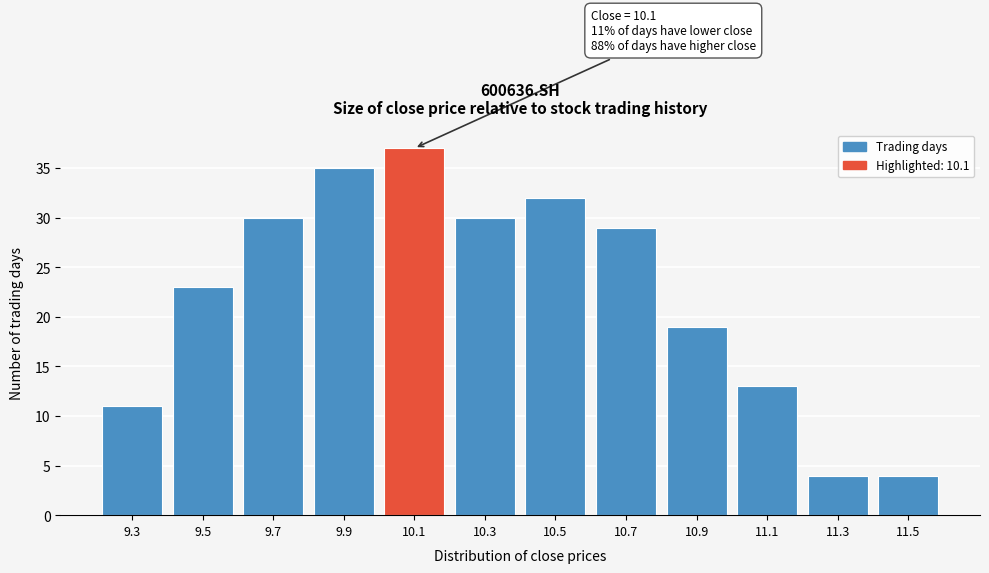

Reading left to right, extract all data points from this chart.

9.3=11	9.5=23	9.7=30	9.9=35	10.1=37	10.3=30	10.5=32	10.7=29	10.9=19	11.1=13	11.3=4	11.5=4